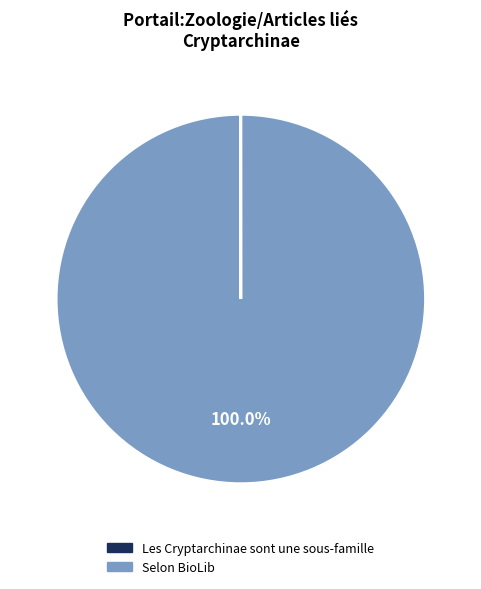

Which slice represents more than half of the pie?

Selon BioLib